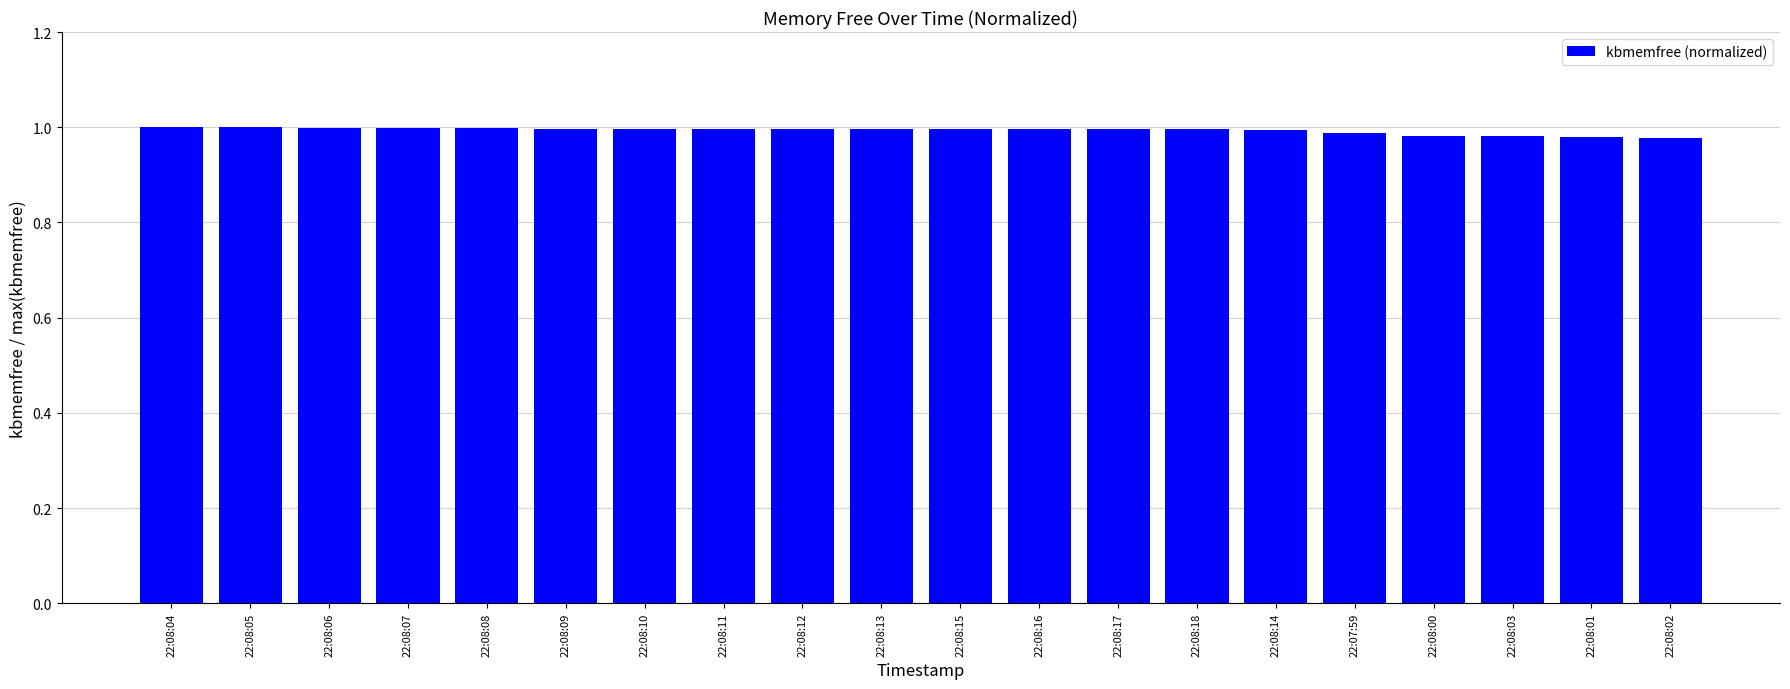

The chart shows a value of 1.0 at 22:07:59. True or false?

True